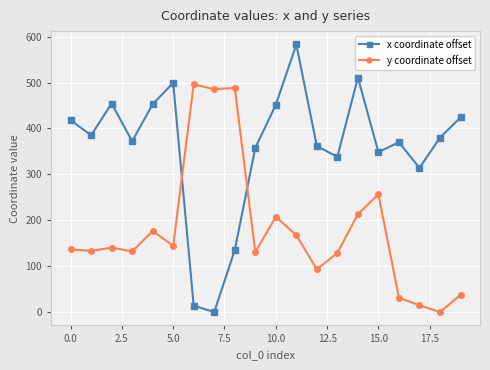

What is the value of the y coordinate offset point at the 7th from the left?

496.0